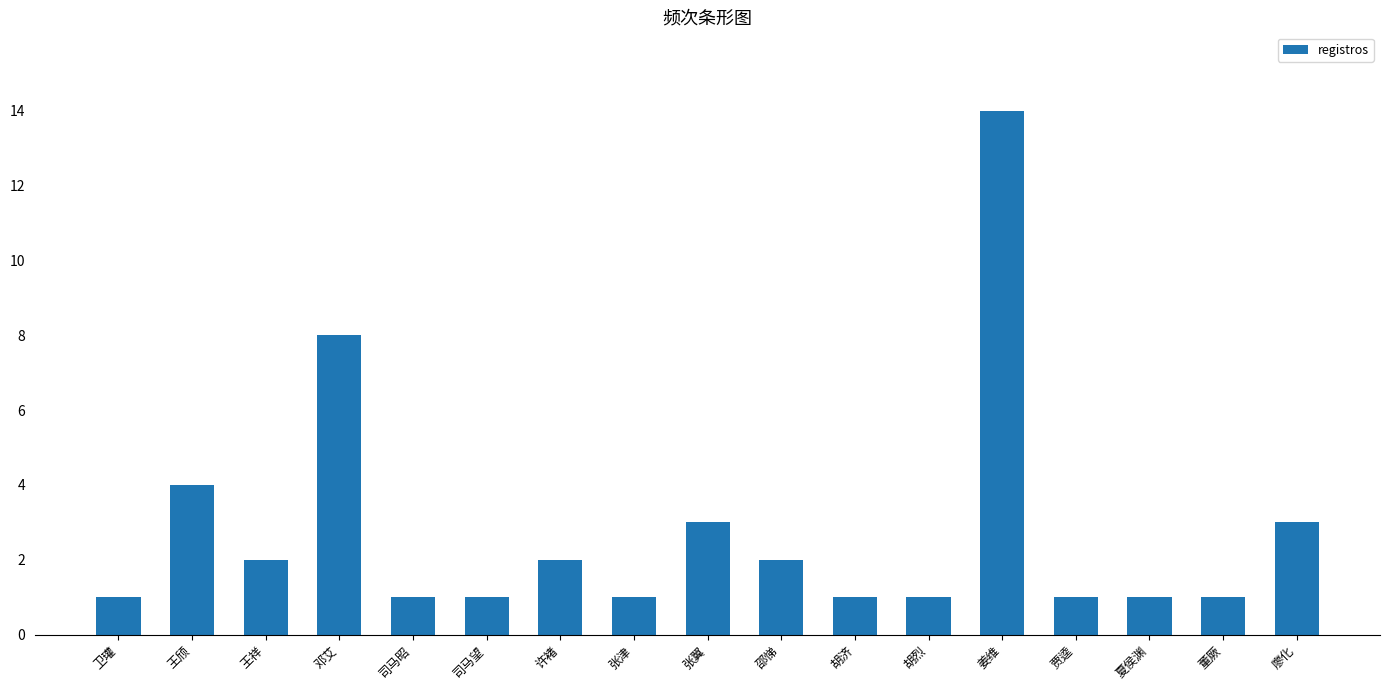

What is the difference between the second highest and second lowest values?

7